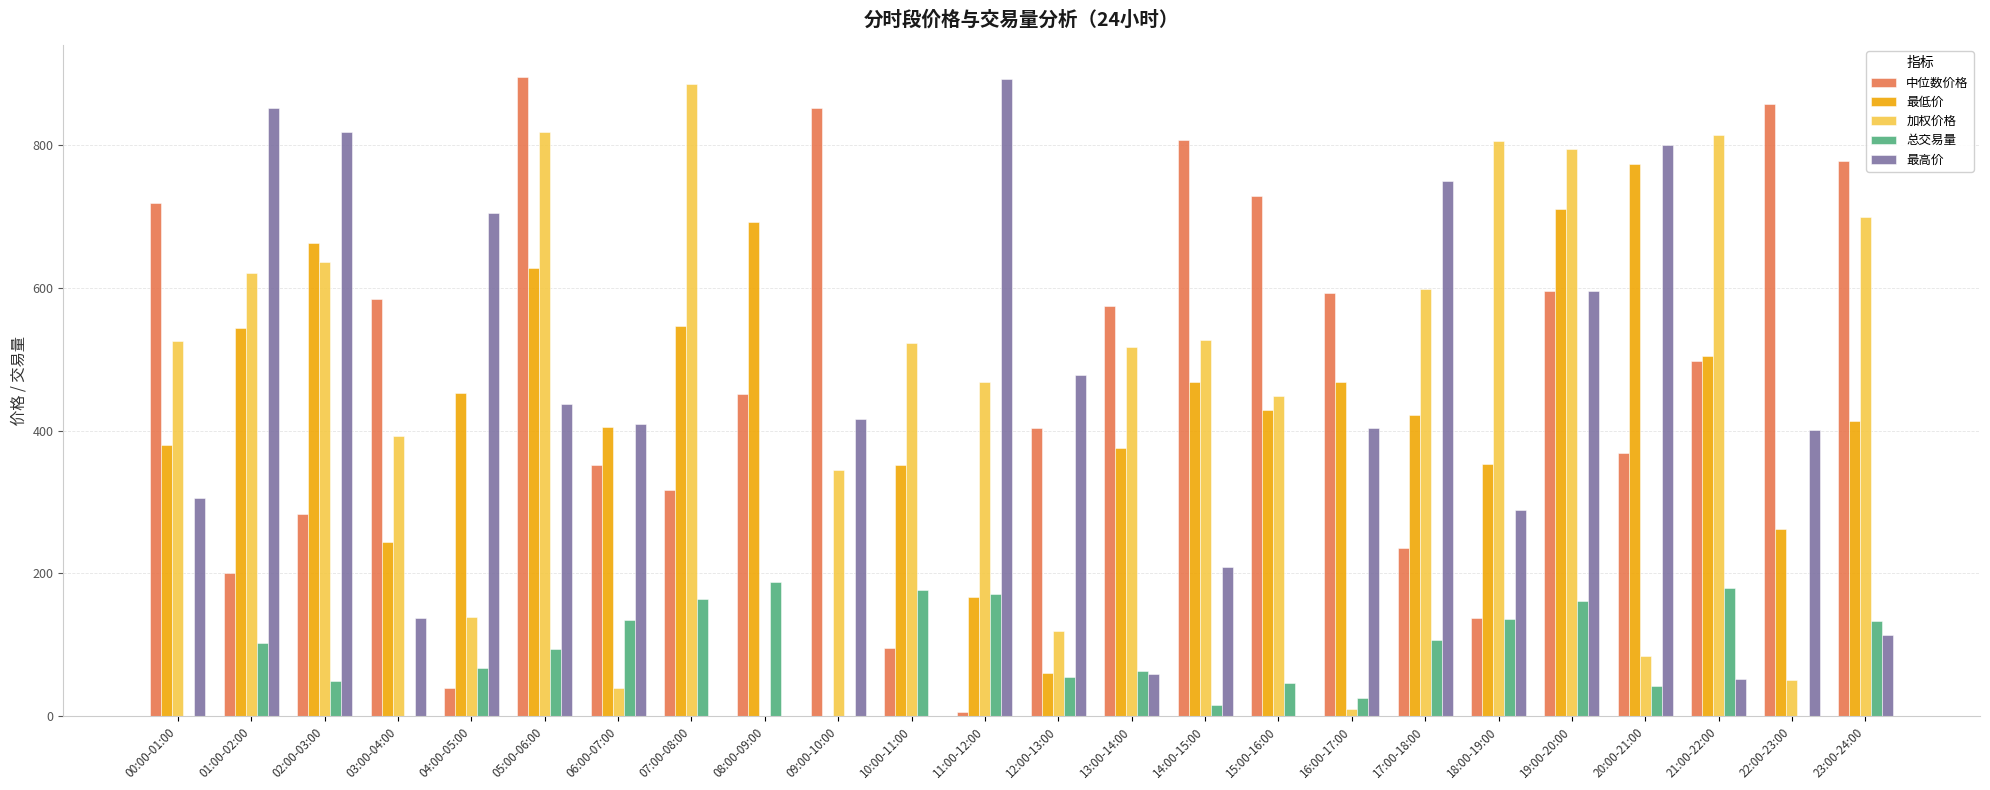

Is the value of 加权价格 at 19:00-20:00 greater than the value of 最高价 at 12:00-13:00?

Yes